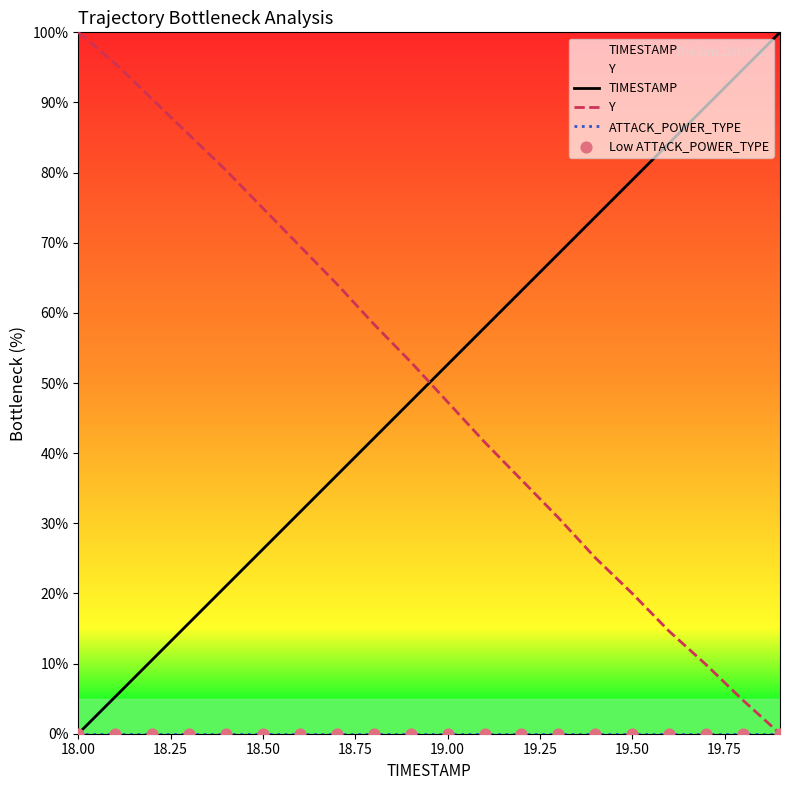

Which series contains the highest Y value?

TIMESTAMP